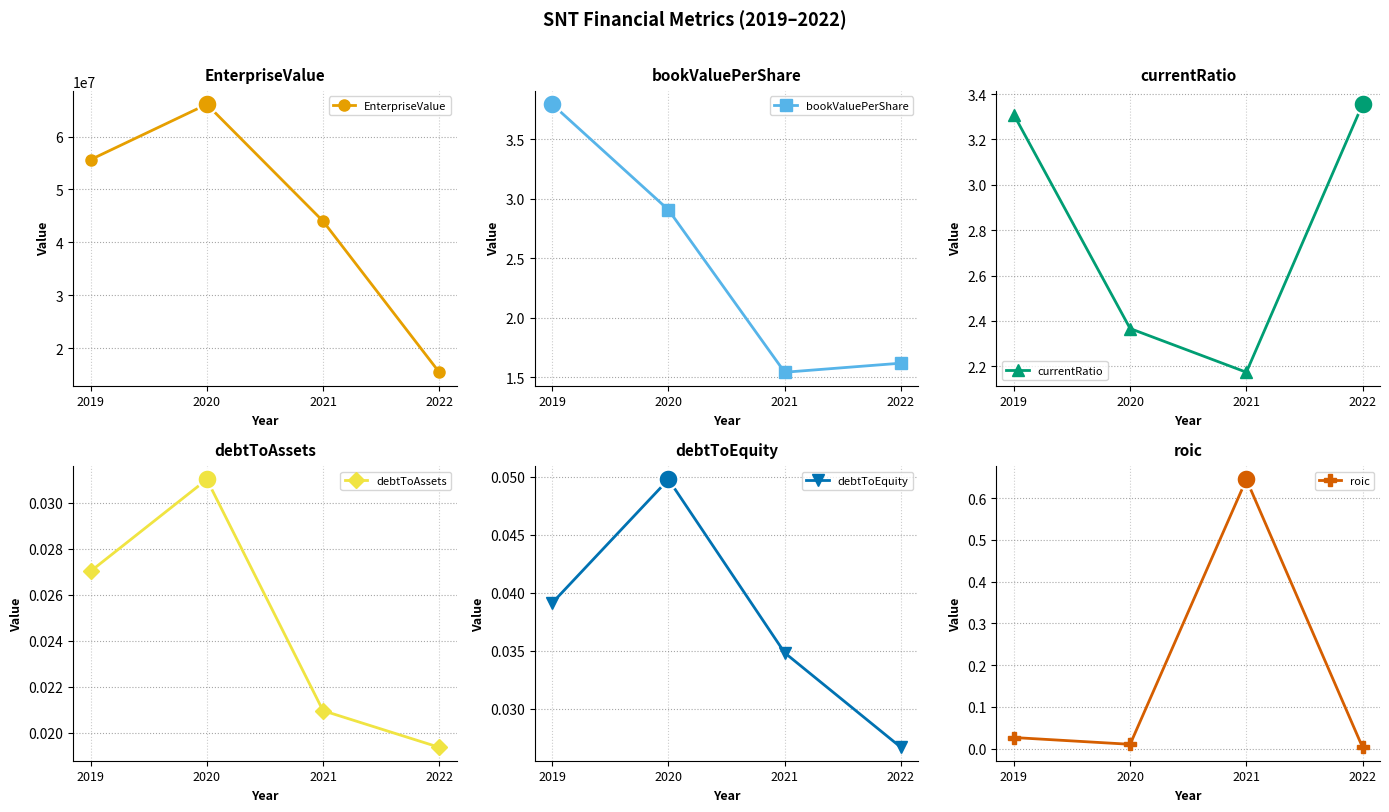

At how many categories does at least one series exceed 57156235?

1